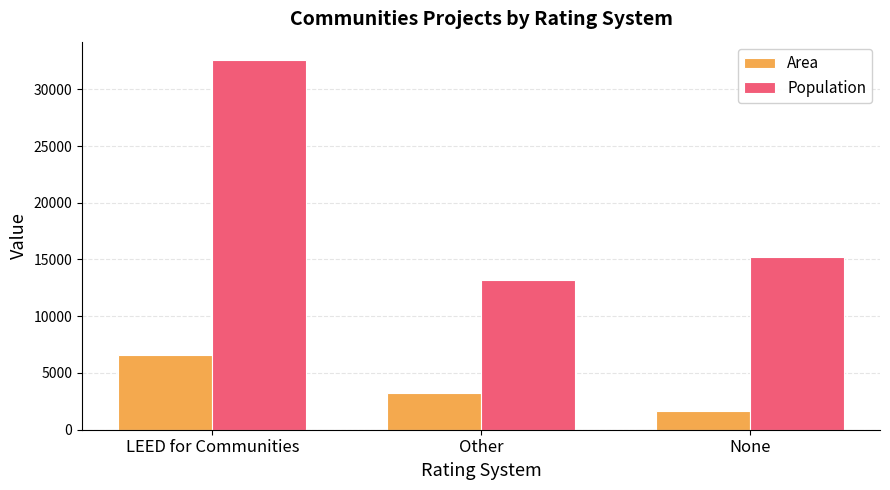

Is it true that Population equals 8478 at None?

False